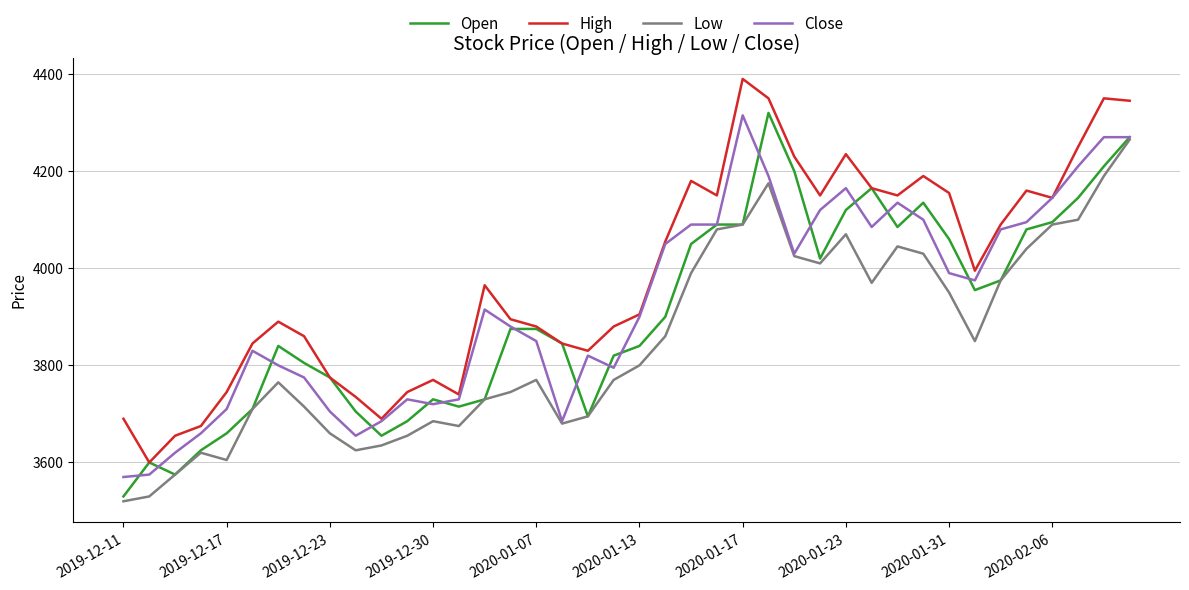

What is the maximum value shown in the chart?

4390